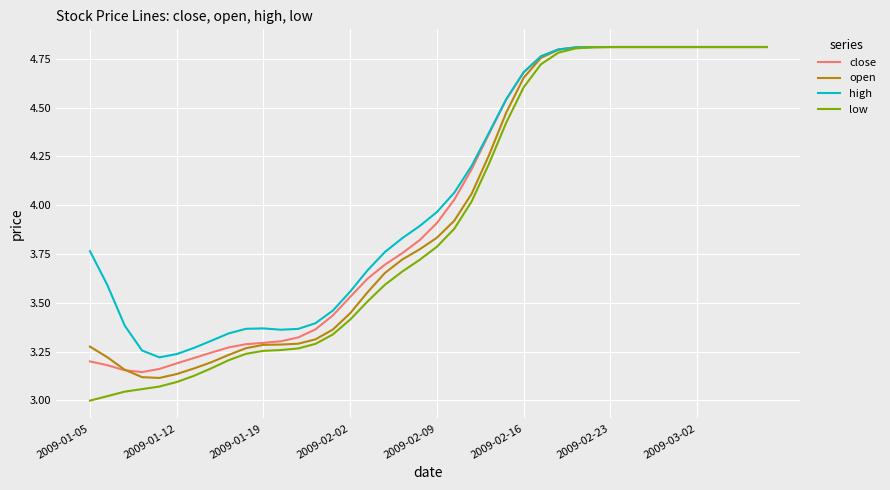

Which series has the widest spread of values?

low